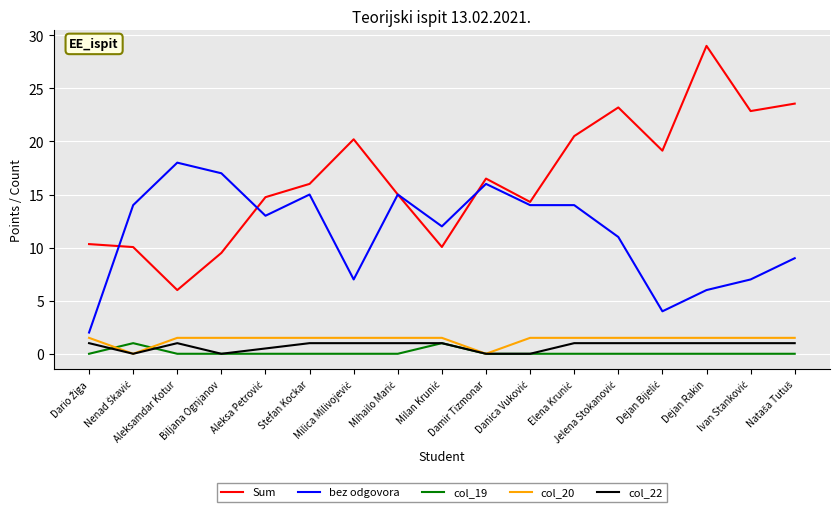

At how many categories does at least one series exceed 5?

17